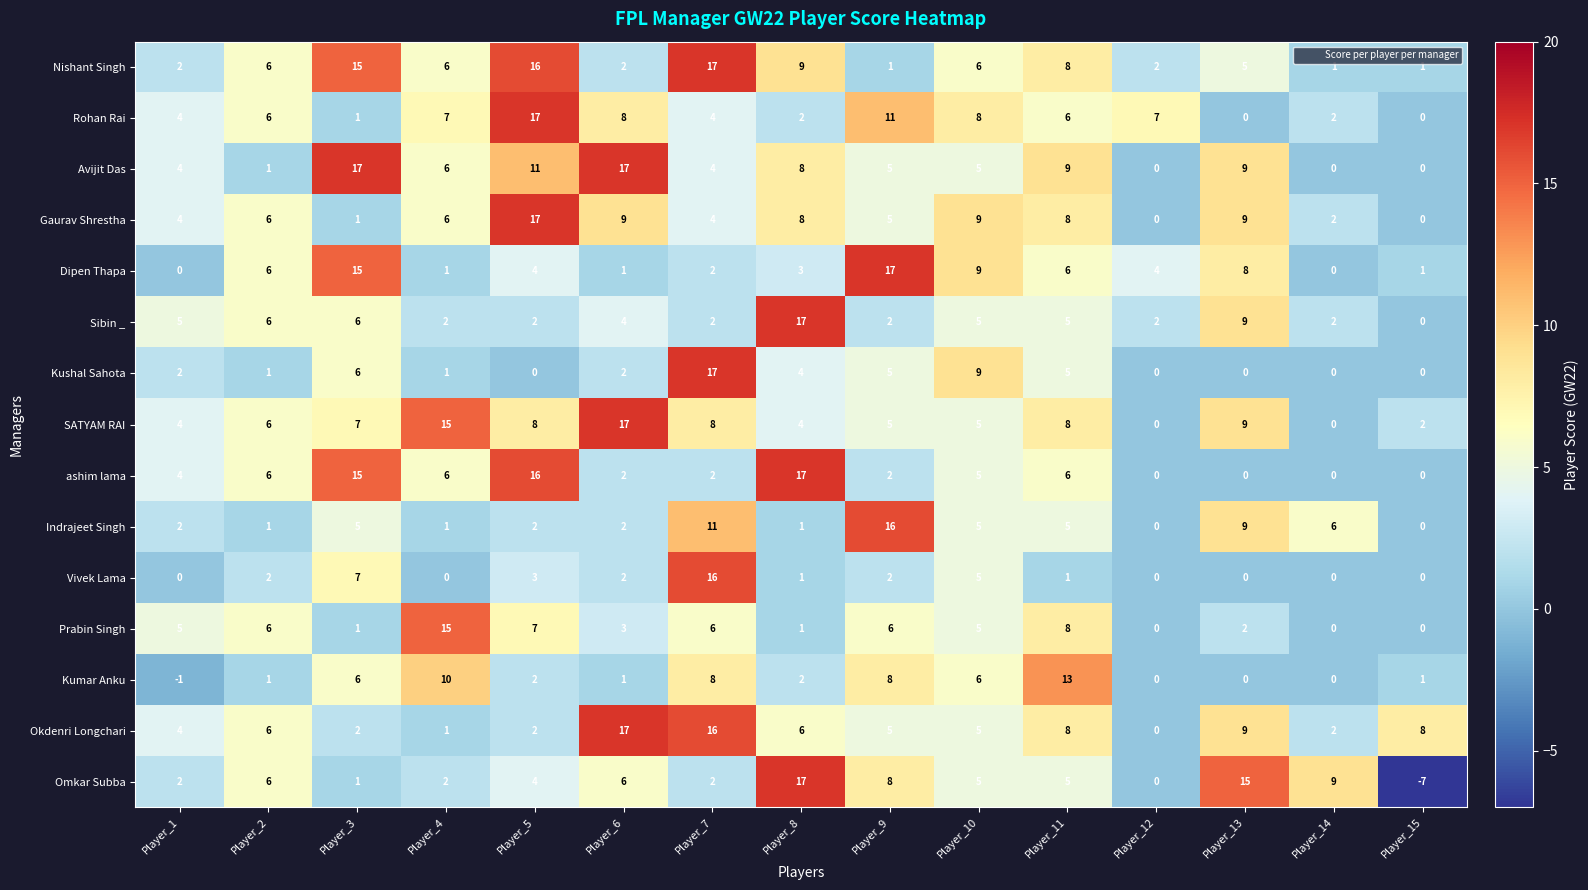

How many distinct data groups are displayed?

15